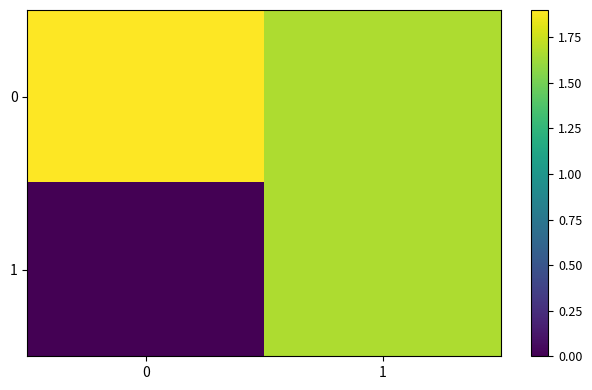

At how many categories does at least one series exceed 0?

2